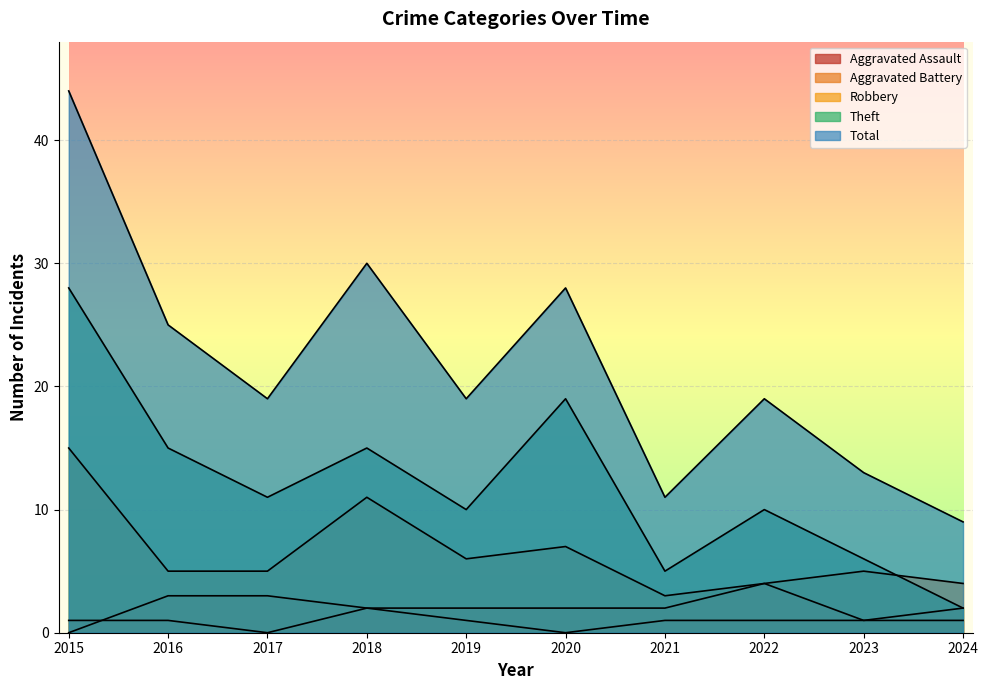

Does the chart display data point markers on the line(s)?

No